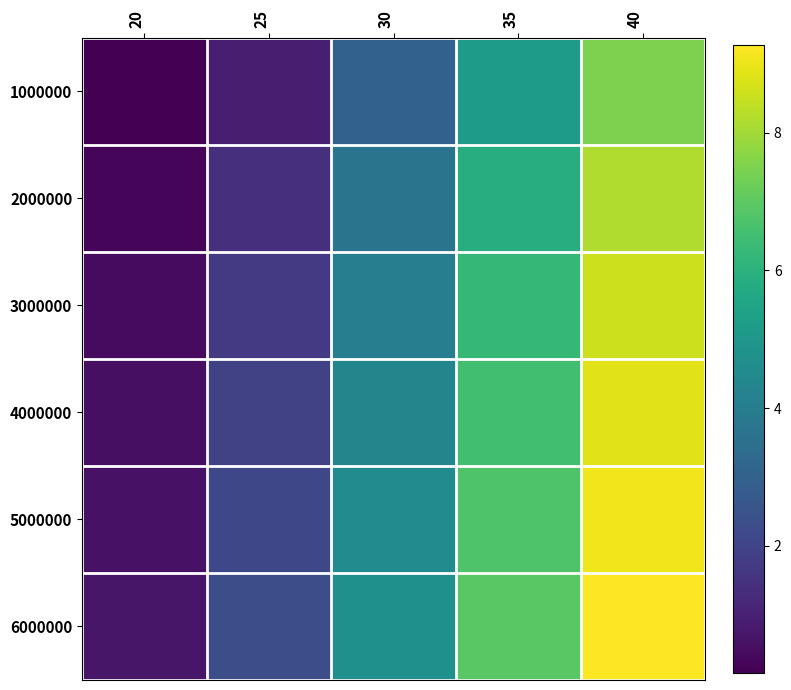

What is the smallest value displayed?

0.2